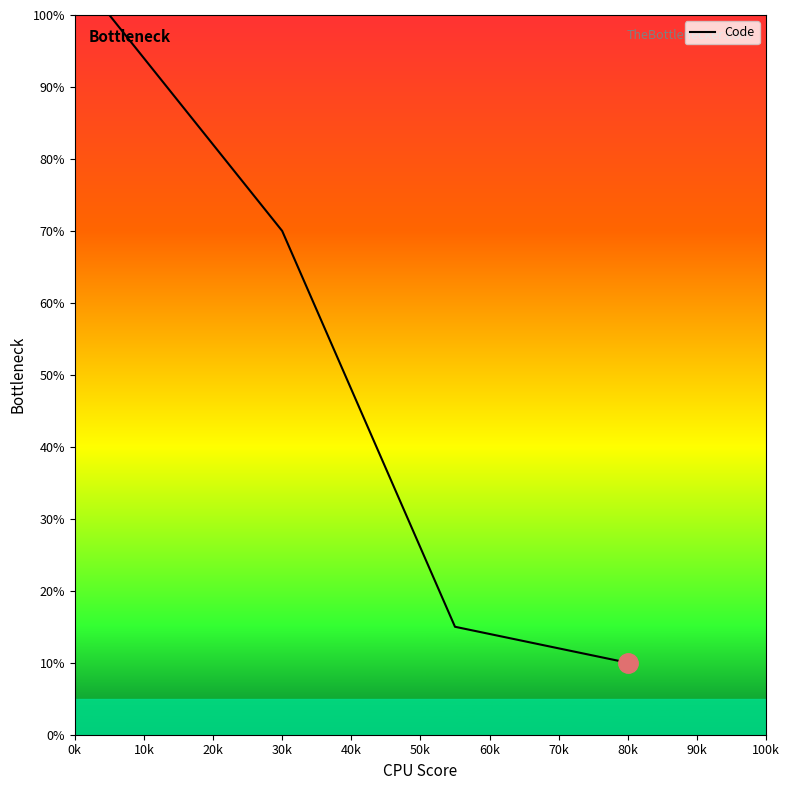

What is the minimum value shown in the chart?

10